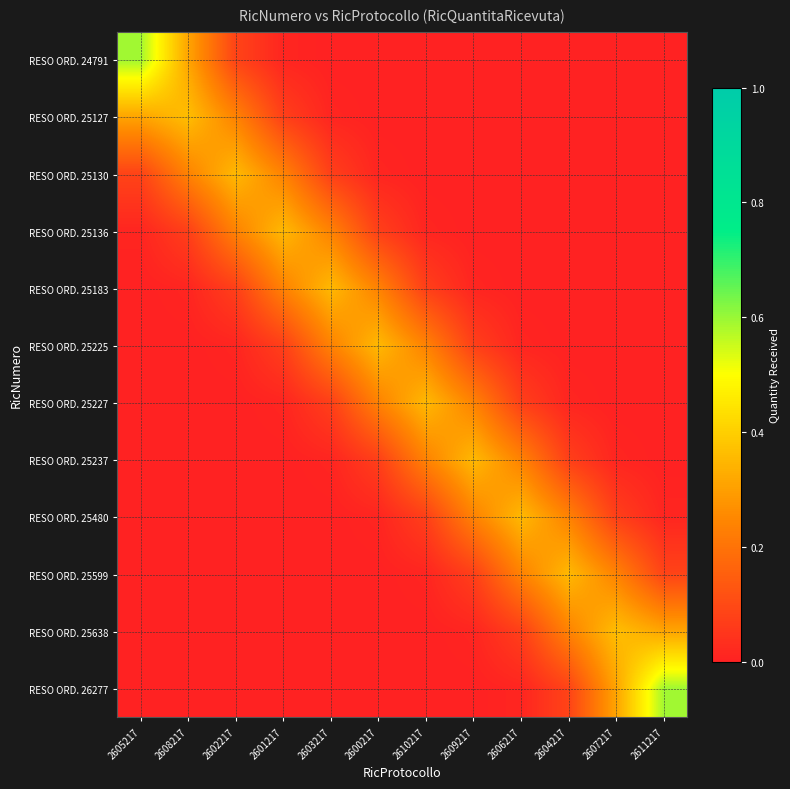

How many series are shown in this chart?

12